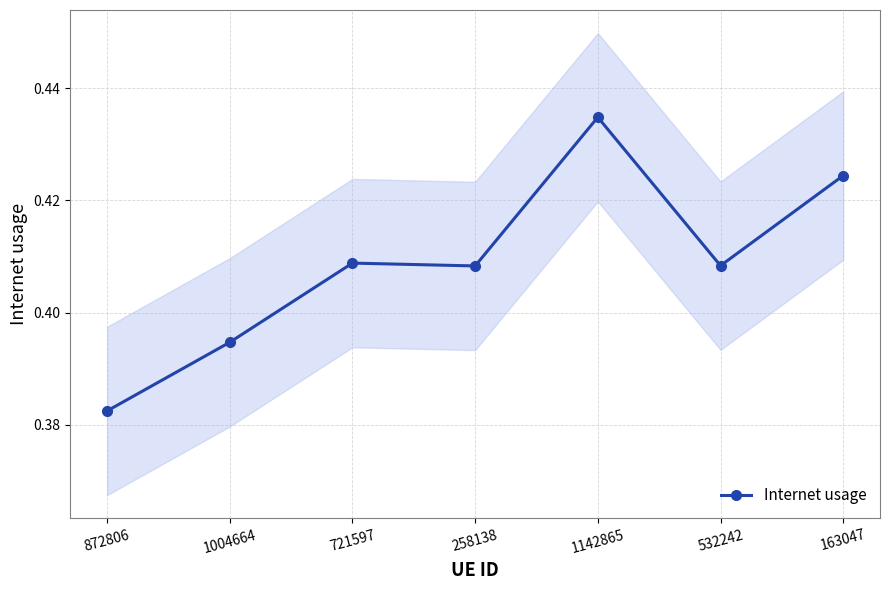

Where is the first local maximum?

721597